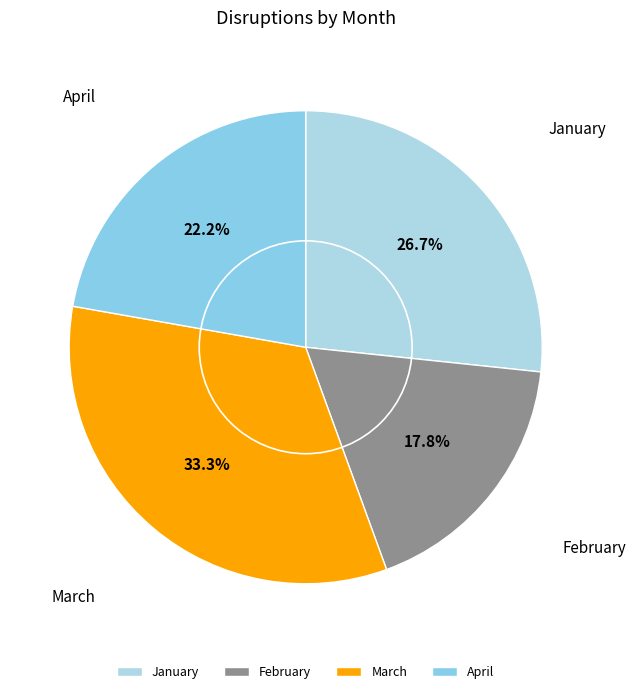

True or false: April accounts for 15% of the total.

False